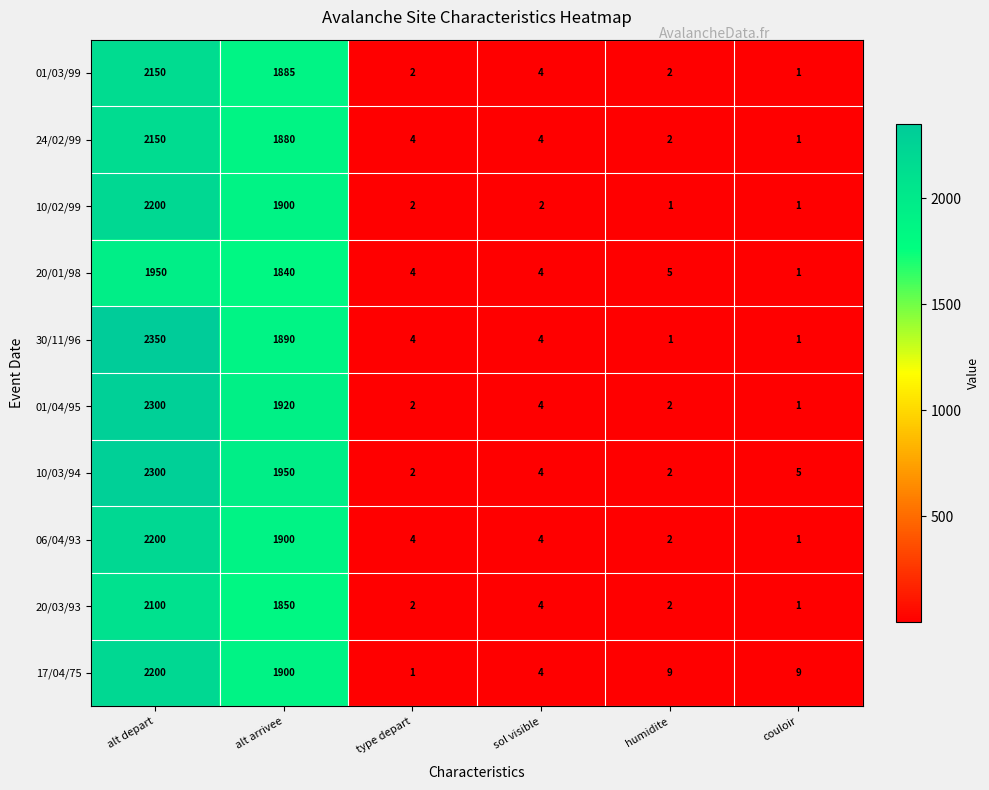

Which series has the largest total across all categories?

10/03/94